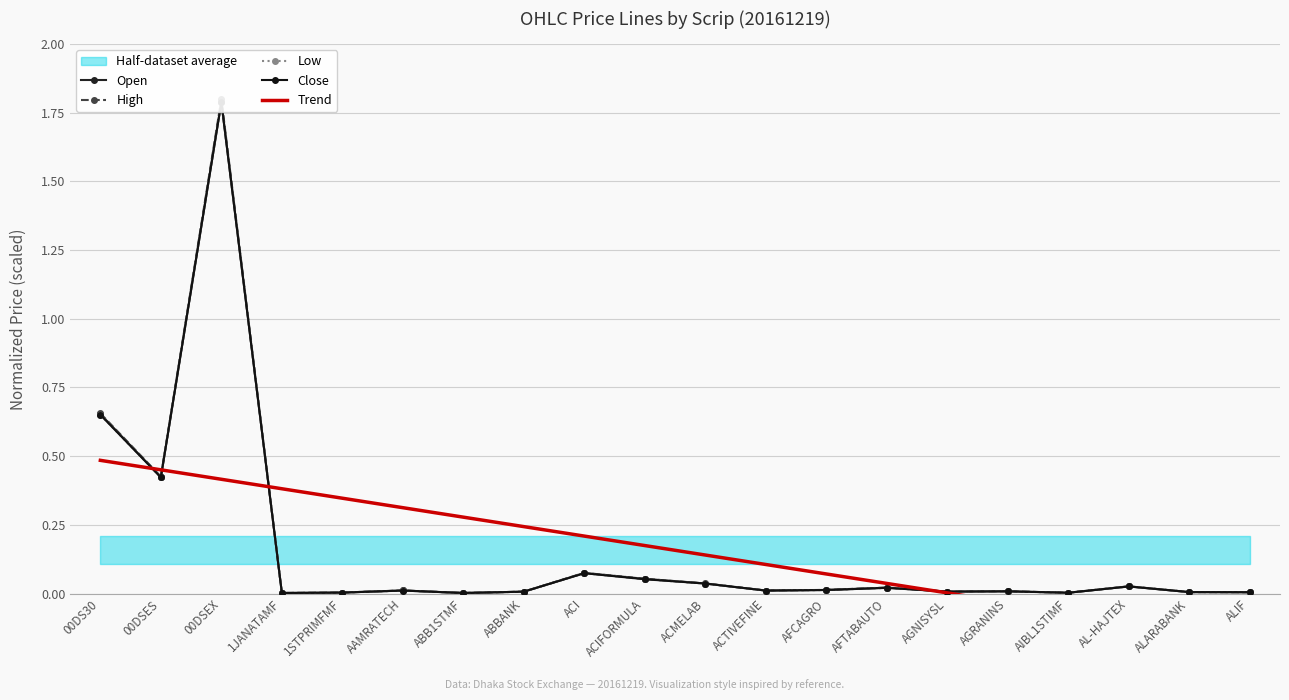

What is the label of the 5th point from the right?

AGRANINS